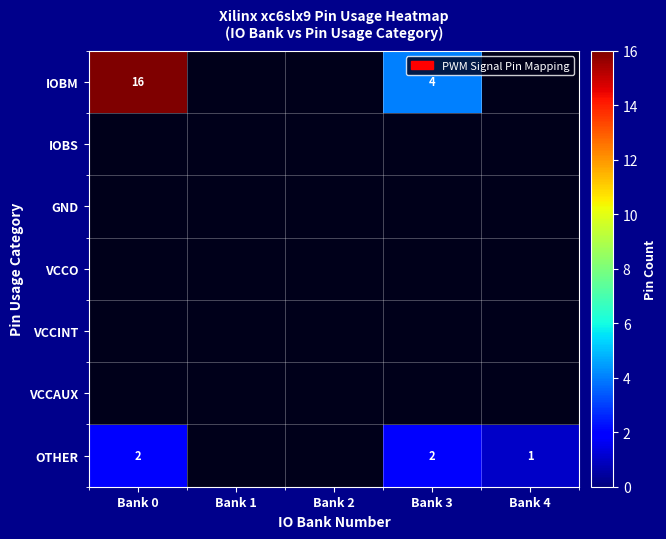

Rank the categories by VCCAUX value from lowest to highest.

Bank 0, Bank 1, Bank 2, Bank 3, Bank 4